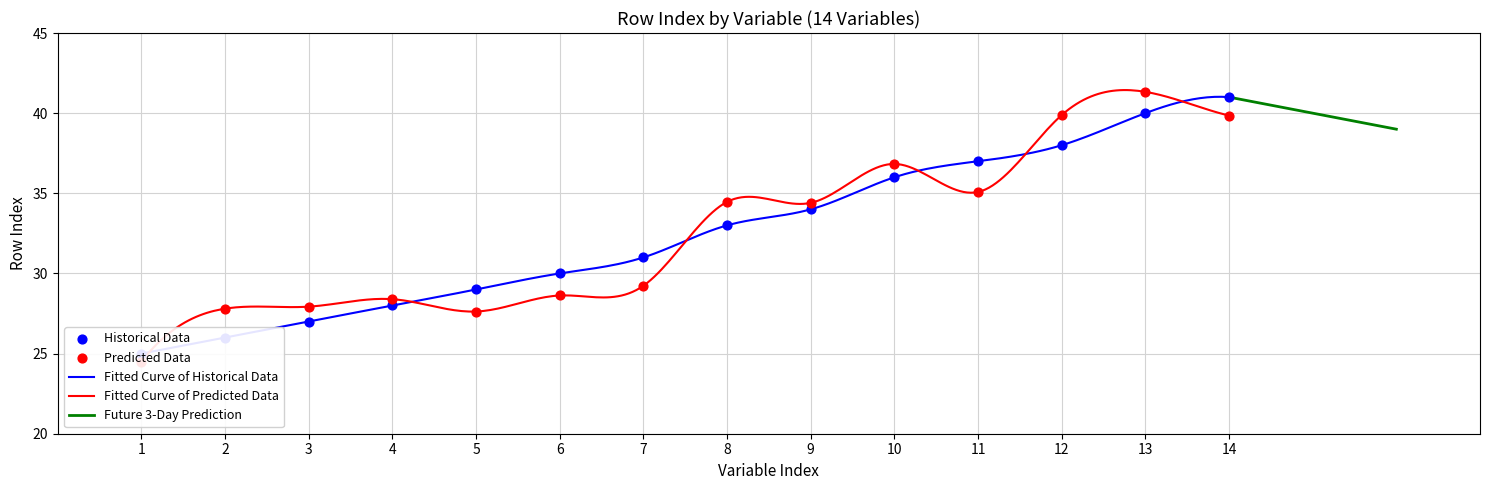

How many values in the Future 3-Day Prediction series are below 40?

1